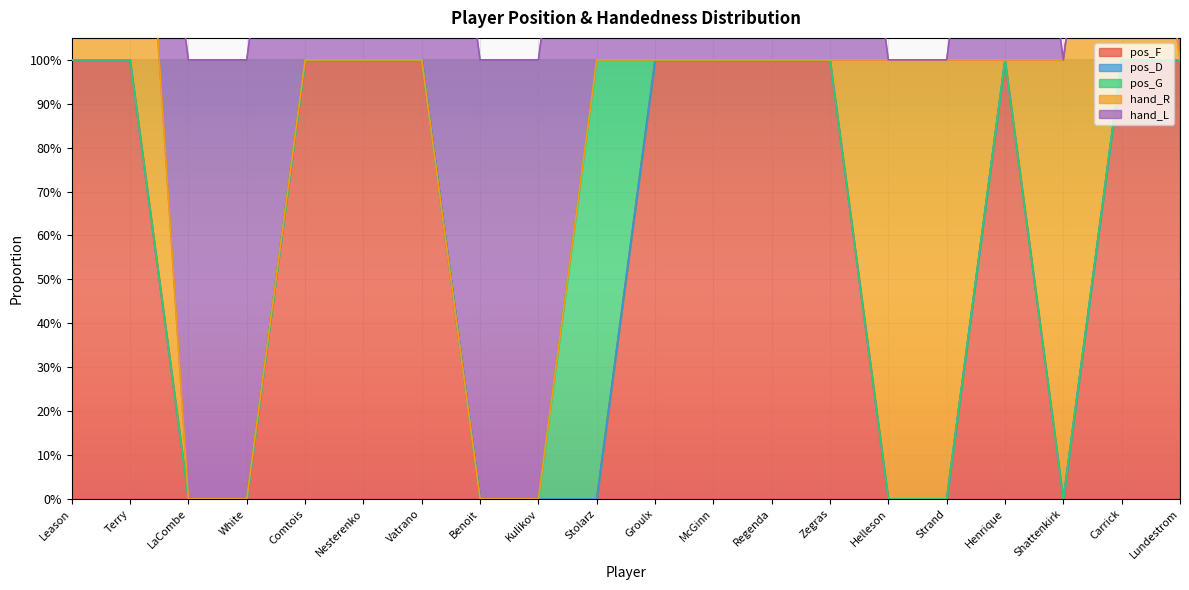

At which category does the chart reach its minimum across all series?

LaCombe